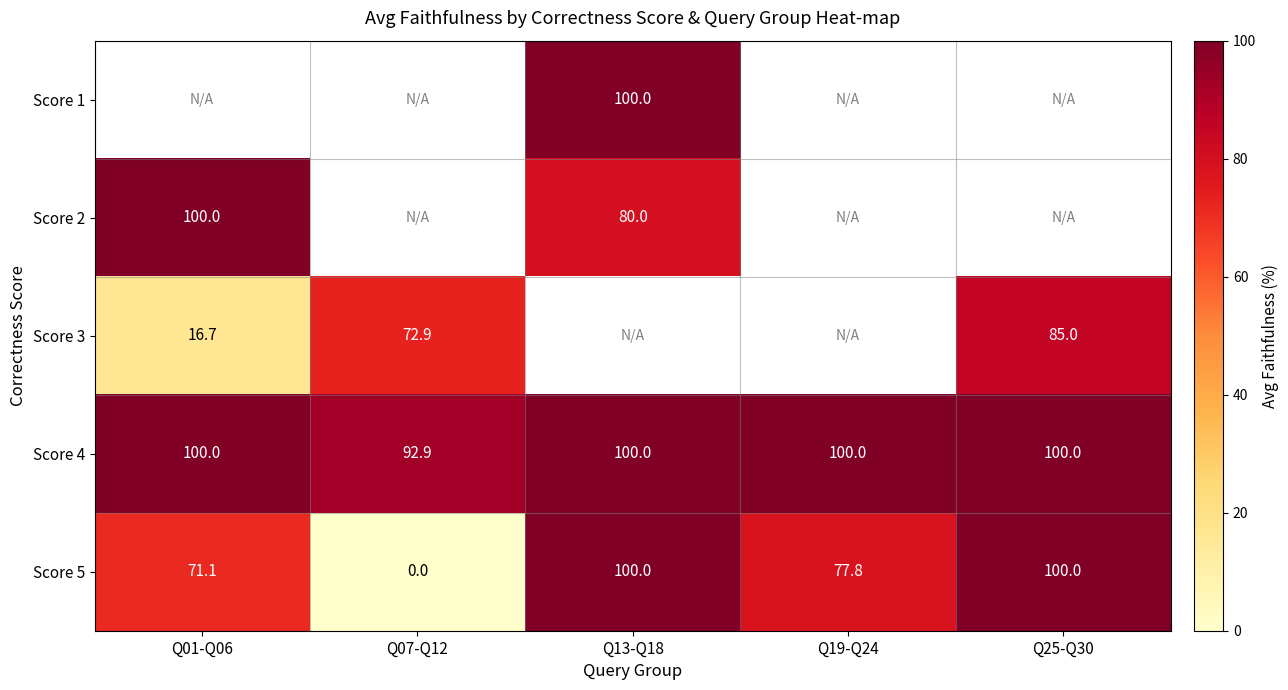

What is the sum of the Score 5 values at Q13-Q18 and Q19-Q24?

177.8